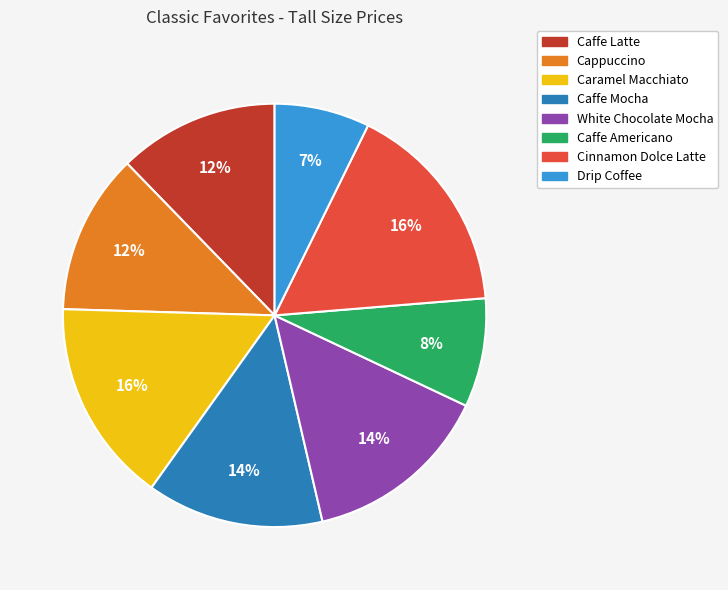

Is it true that Caffe Americano is 8% of the pie?

True